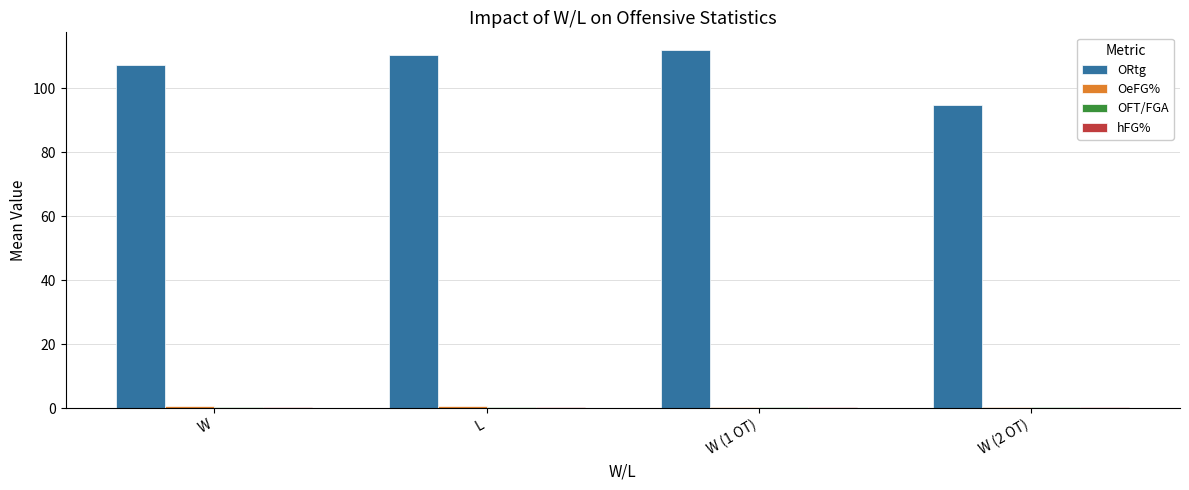

The value of ORtg at W (2 OT) is 59.2. True or false?

False